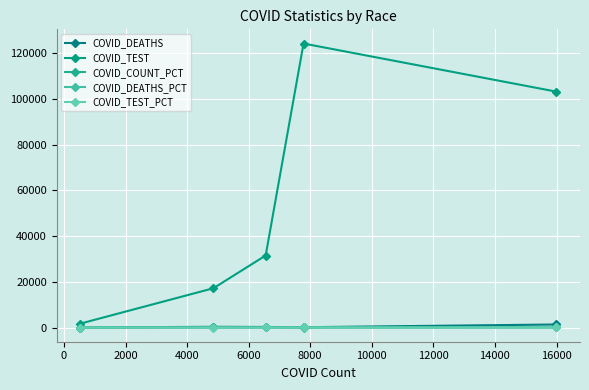

How many values in the COVID_TEST_PCT series are below 11?

2